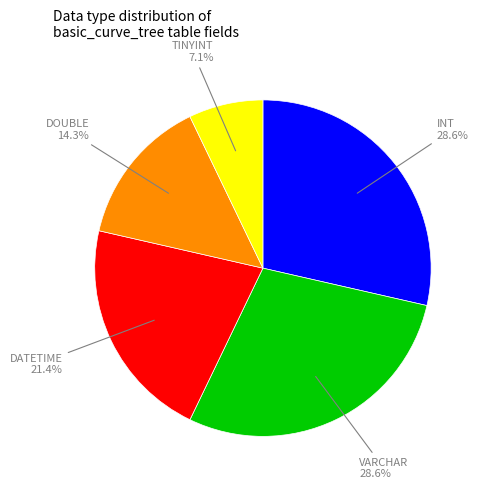

Which category has the smallest portion of the pie?

TINYINT